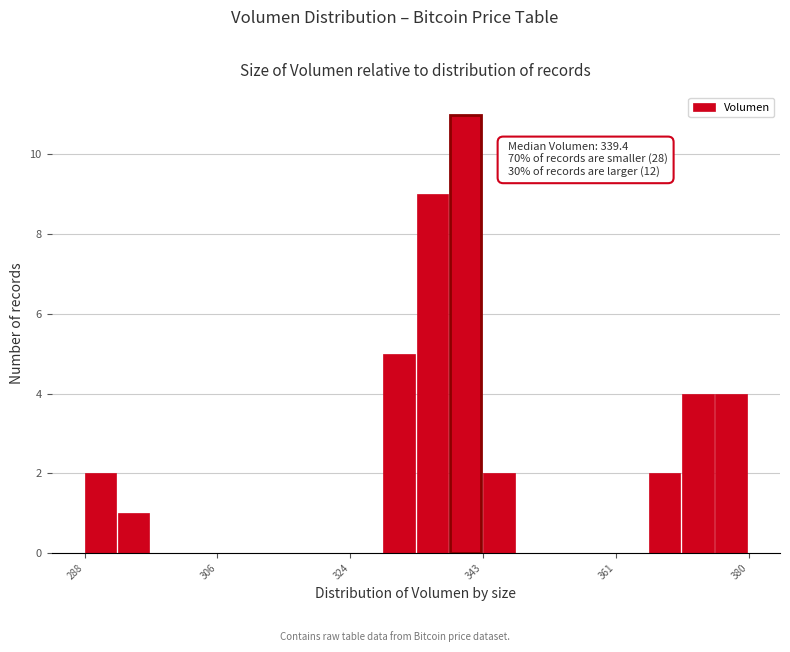

Read against the x-axis, roughly where is the centre of the tallest bar?

342